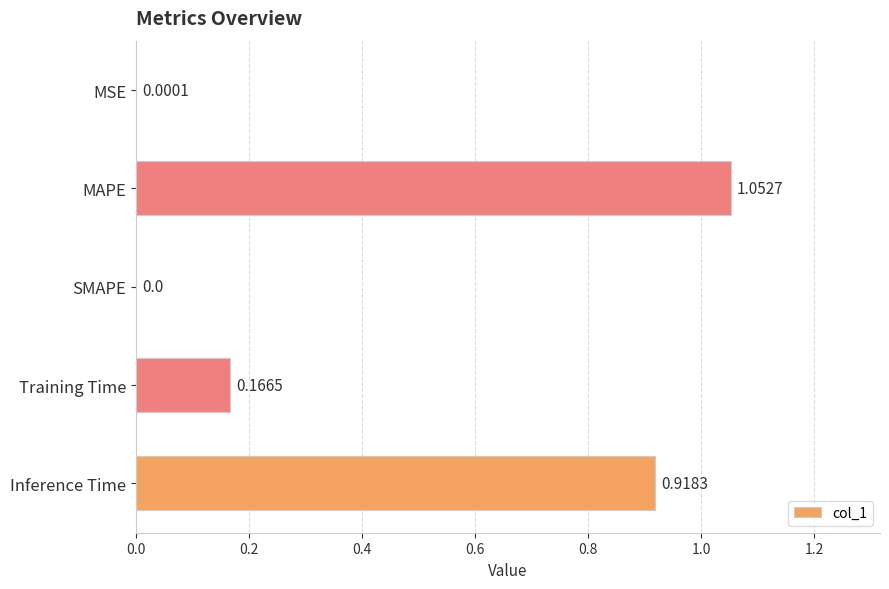

Are the bars horizontal?

Yes